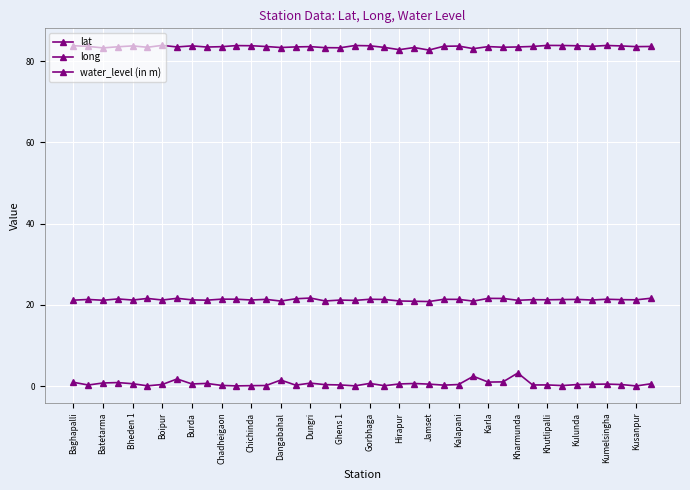

True or false: lat and long cross at least once.

False